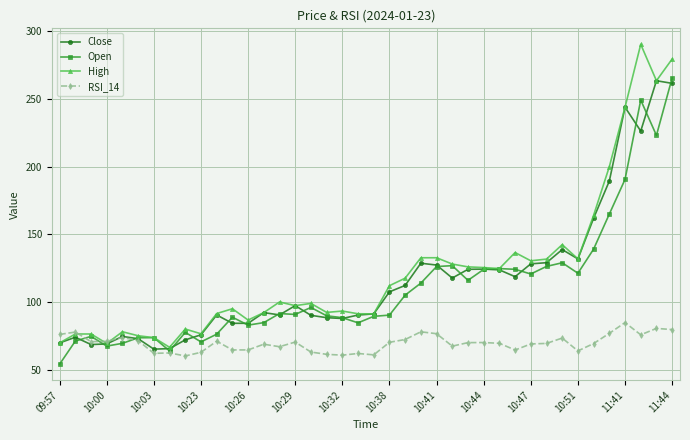

What is the lowest value of the Close series?

65.2